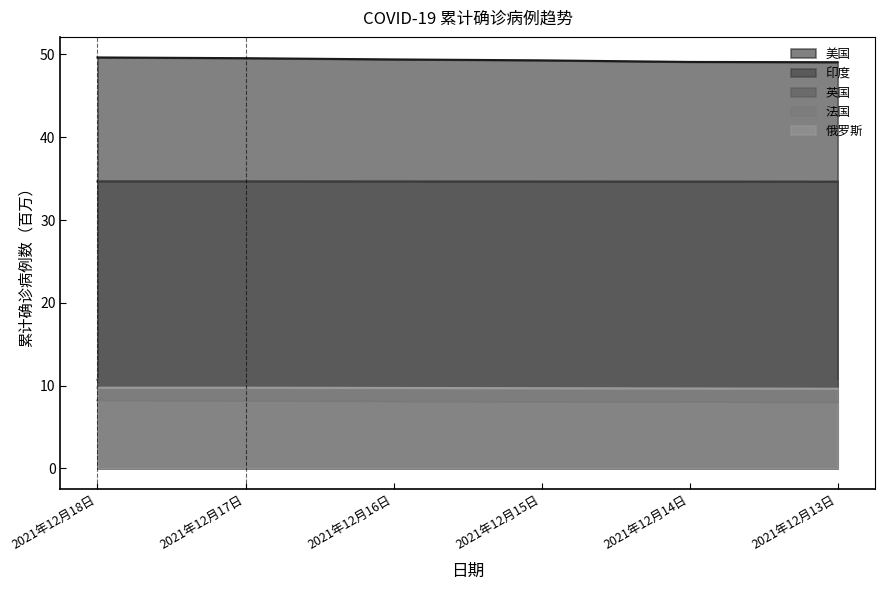

Is it true that 美国 equals 78.5 at 2021年12月16日?

False